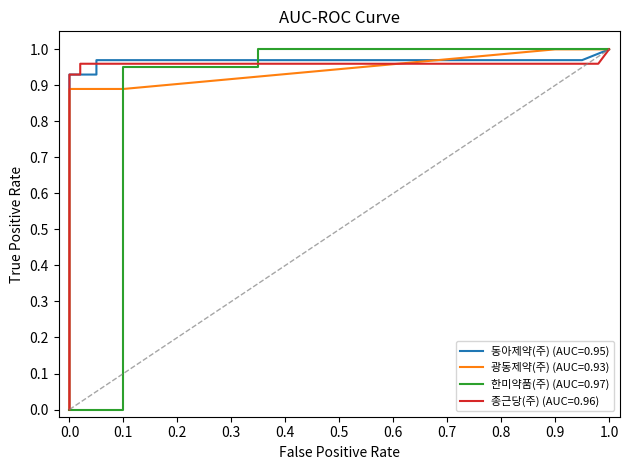

What is the difference between the maximum and minimum values in the 광동제약(주) (reviews=52) series?

1.0